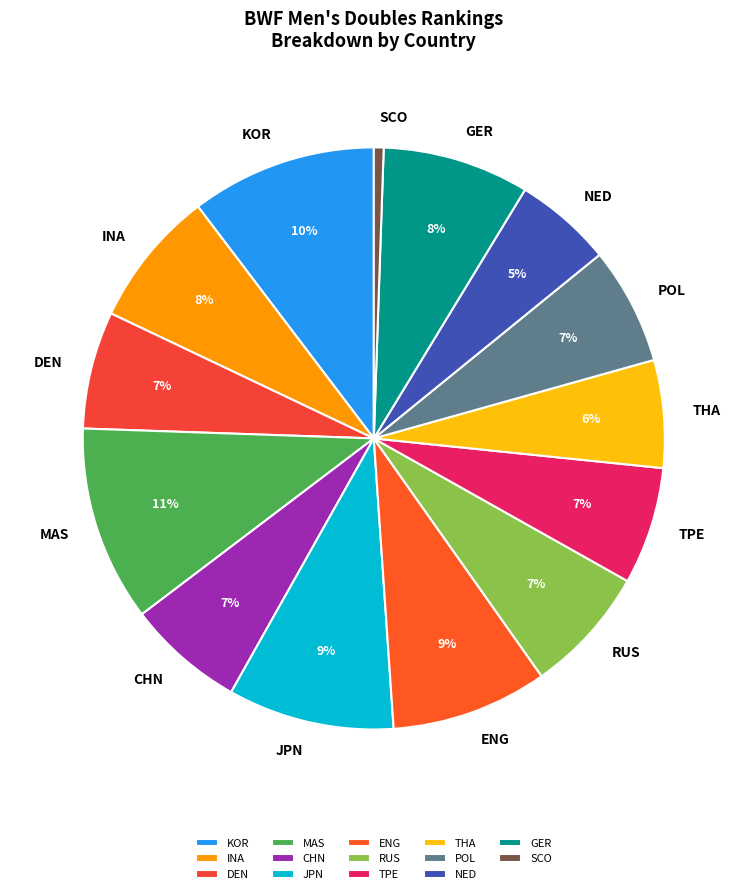

What is the largest slice in the pie chart?

MAS